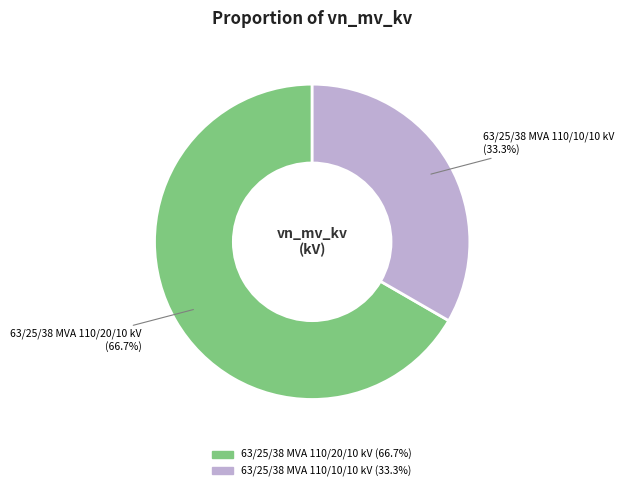

What is the ratio of the value at 63/25/38 MVA 110/10/10 kV to the value at 63/25/38 MVA 110/20/10 kV?

0.5